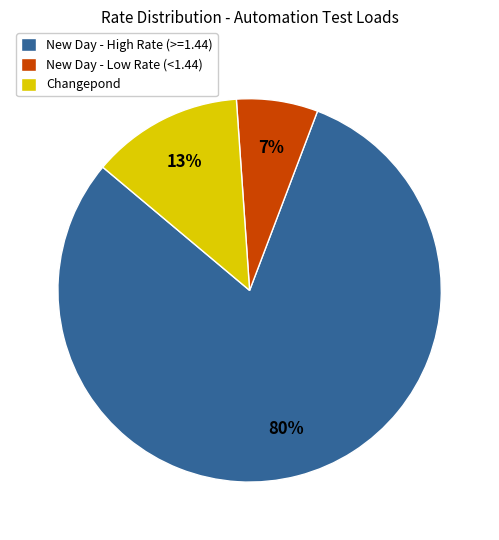

Approximately how many times larger is the value at New Day - Low Rate (<1.44) compared to Changepond?

0.5